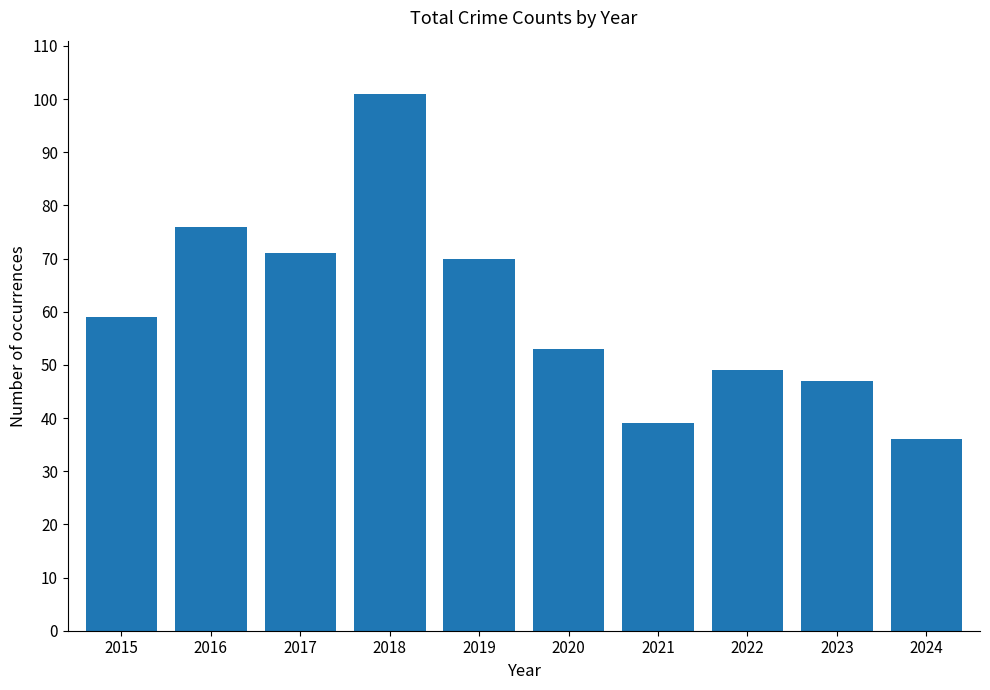

List the labels in order of value, largest first.

2018, 2016, 2017, 2019, 2015, 2020, 2022, 2023, 2021, 2024